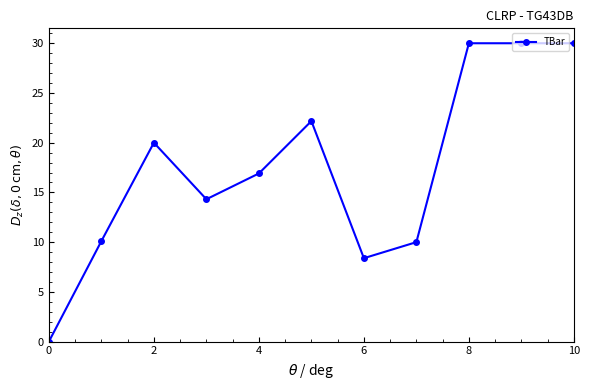

What is the greatest value displayed?

30.0